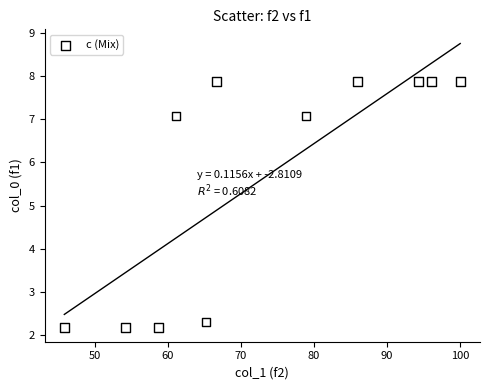

What is the average Y value?

5.7